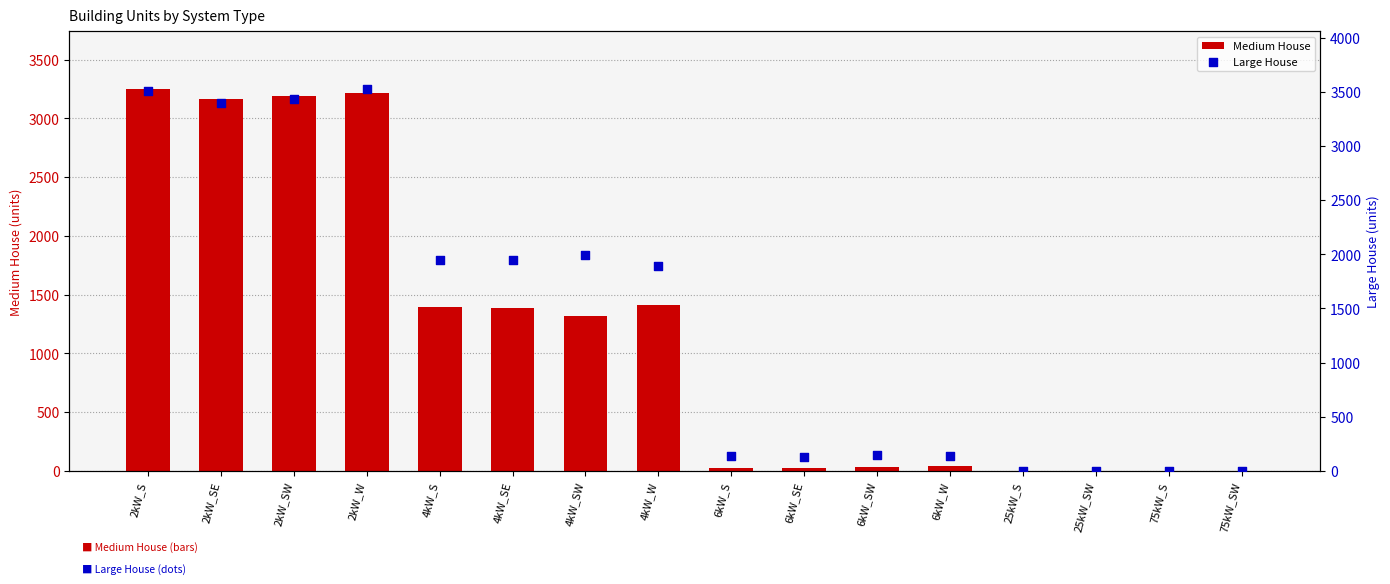

Which series has the largest Y range (max minus min)?

Large House